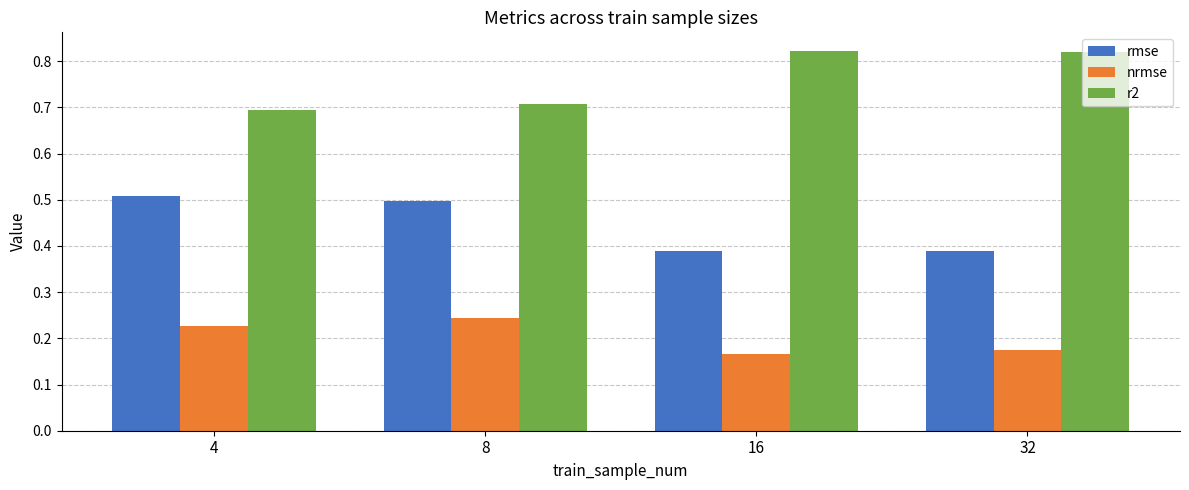

What is the total value across all series at 4?

1.4